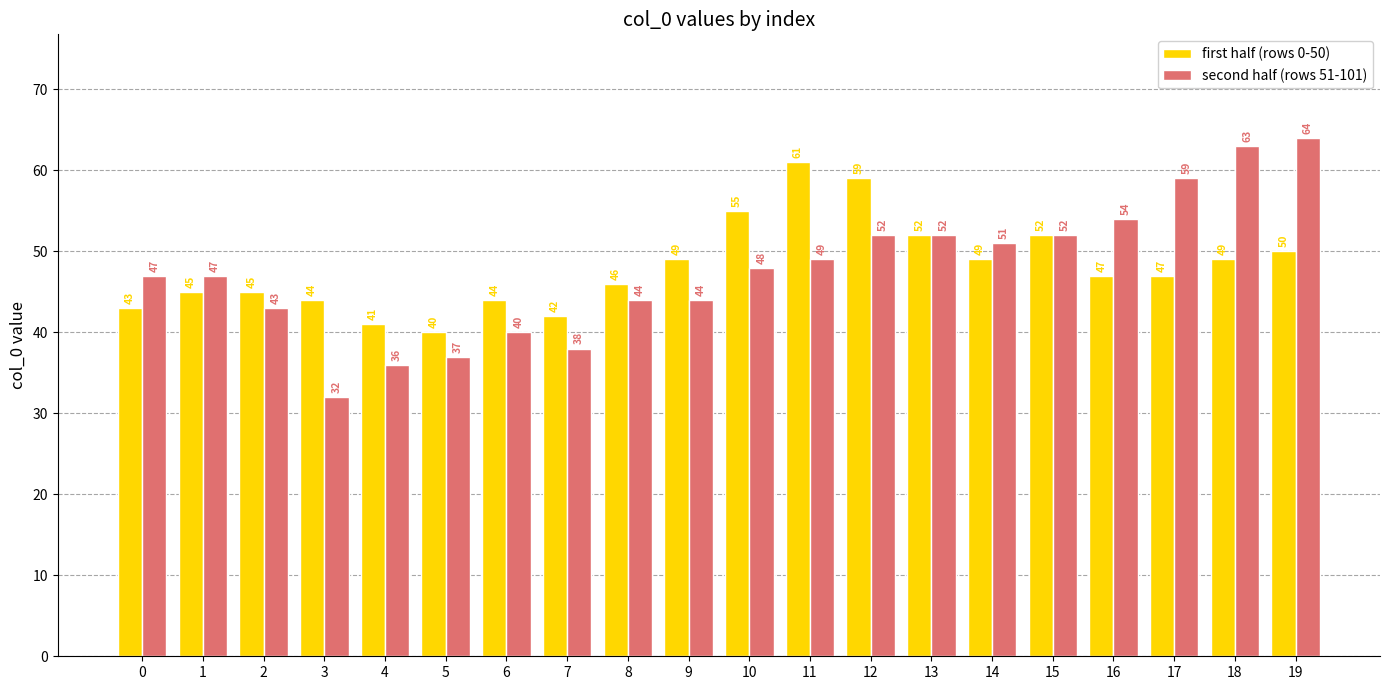

Rank the series by their maximum value, from highest to lowest.

second half (rows 51-101), first half (rows 0-50)